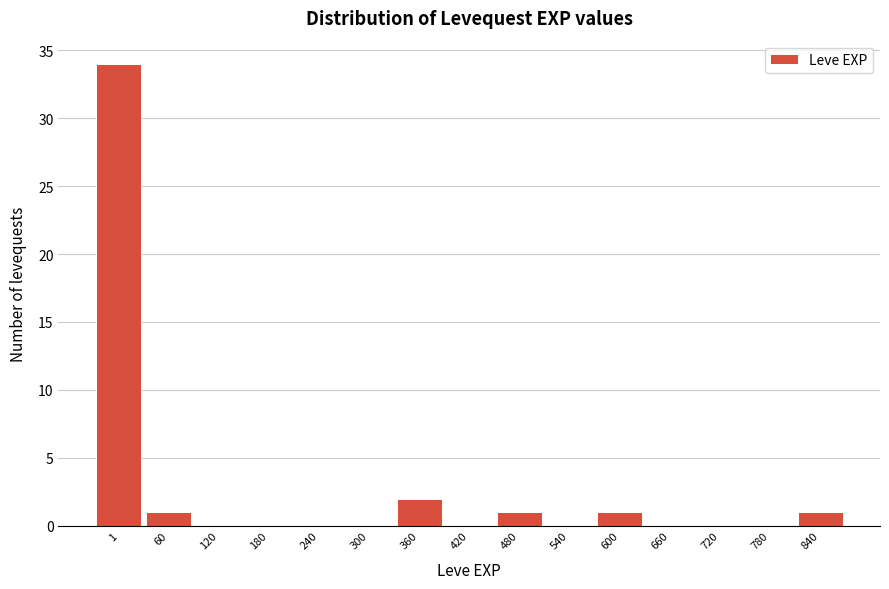

Reading left to right, what are all the values shown in this chart?

1=34	60=1	120=0	180=0	240=0	300=0	360=2	420=0	480=1	540=0	600=1	660=0	720=0	780=0	840=1